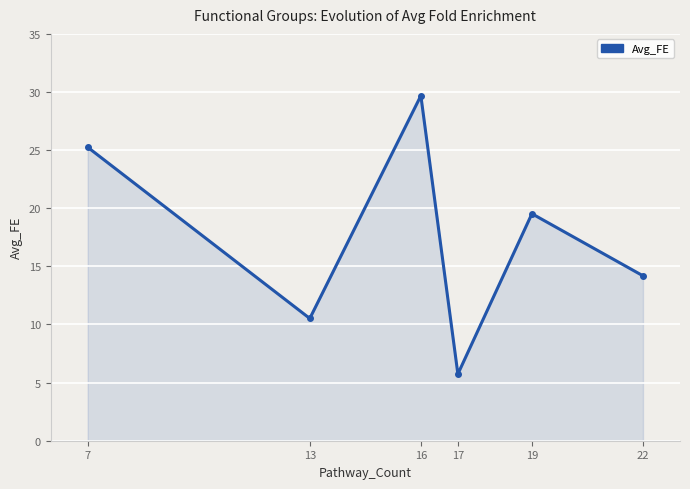

Does the chart display data point markers on the line(s)?

Yes